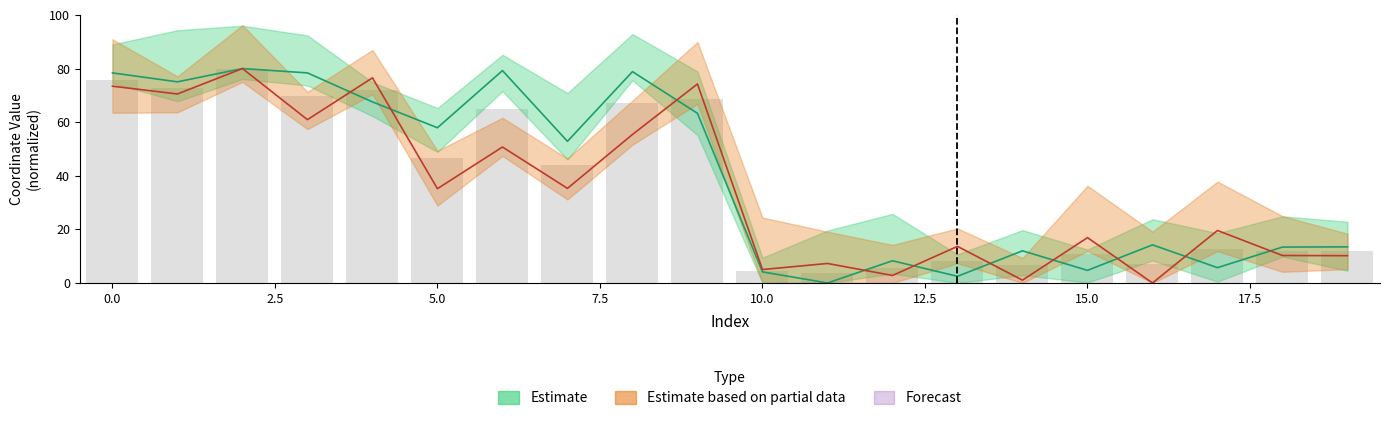

What is the difference between the highest and lowest values at 14?

10.9